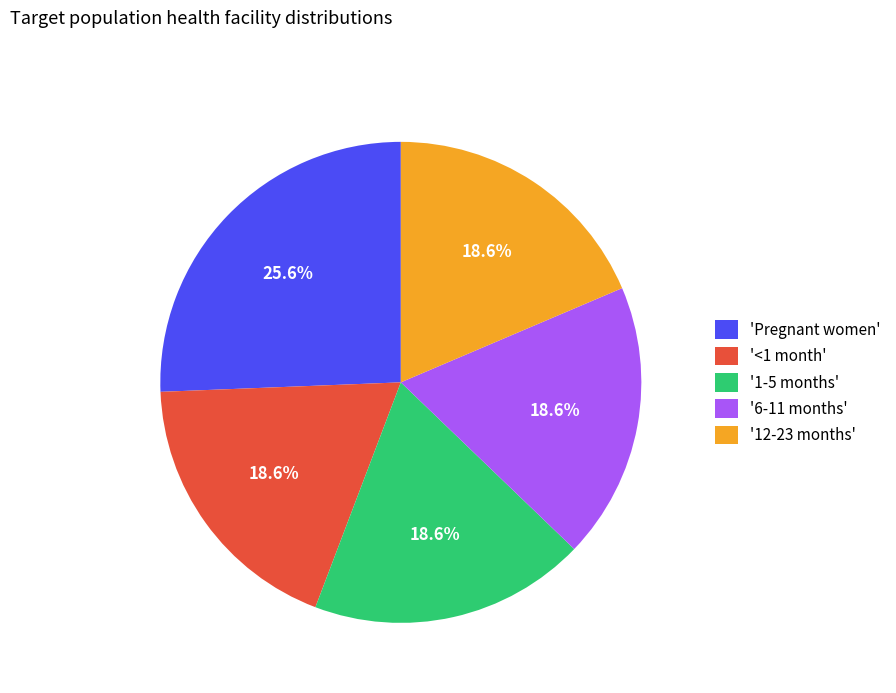

Is there a majority slice in this chart?

No